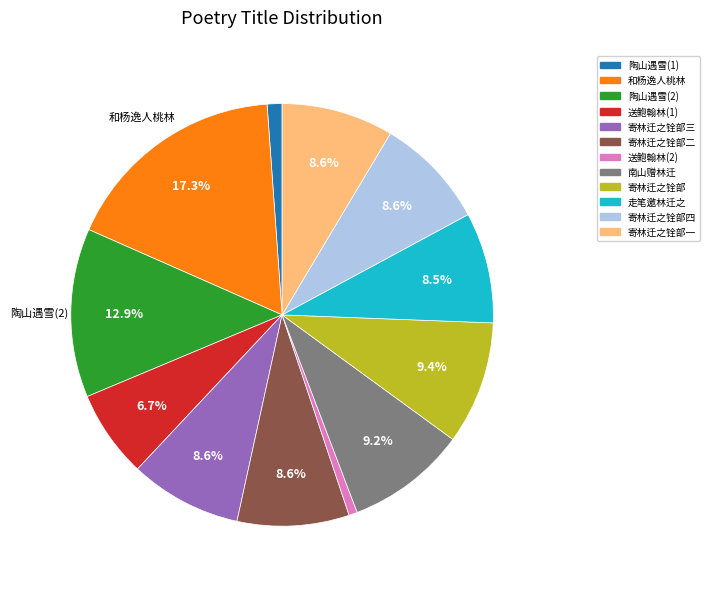

Does any single category account for the majority?

No